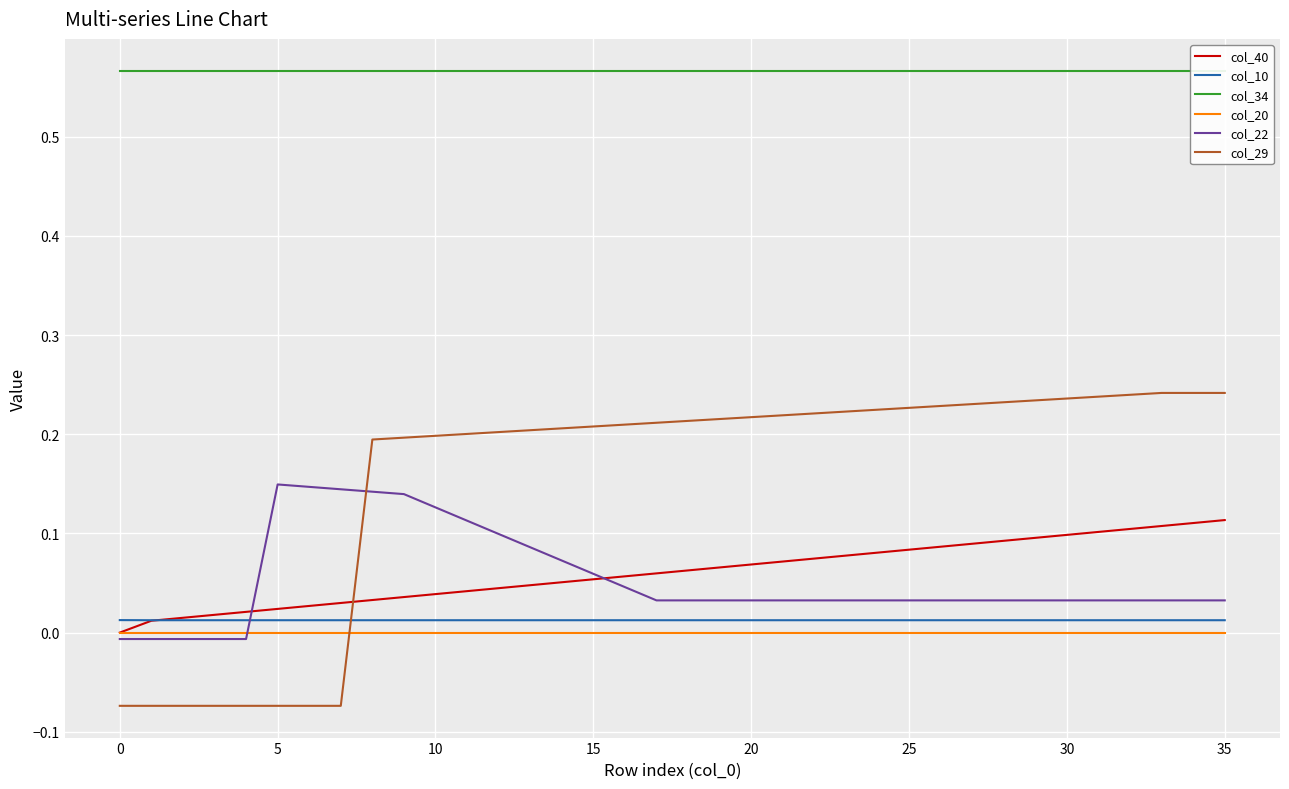

How many times do col_29 and col_10 cross each other?

1